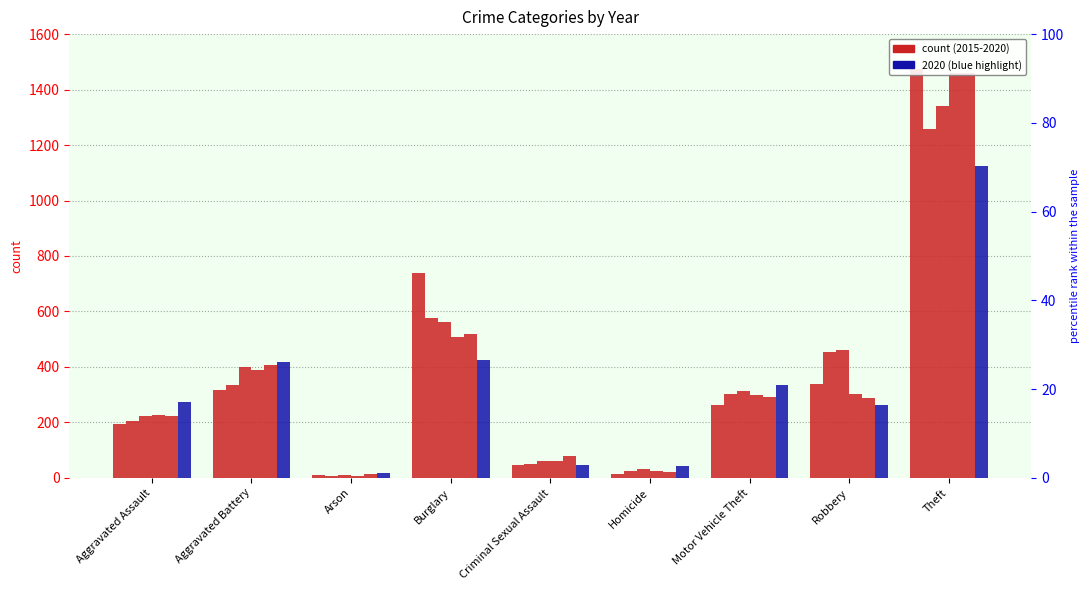

At how many categories does at least one series exceed 723?

2